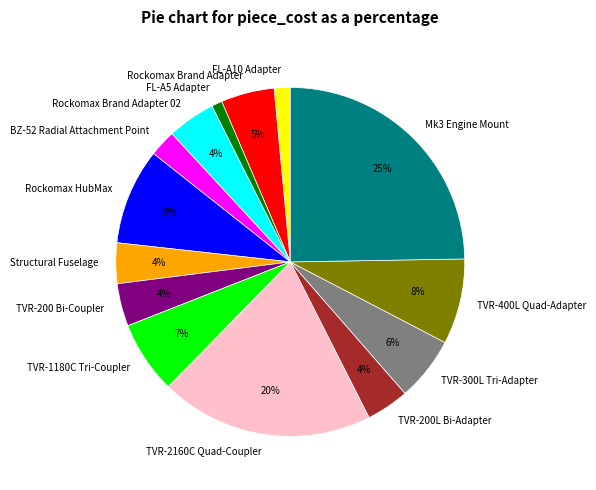

Is the sum of TVR-200L Bi-Adapter and FL-A10 Adapter greater than half?

No